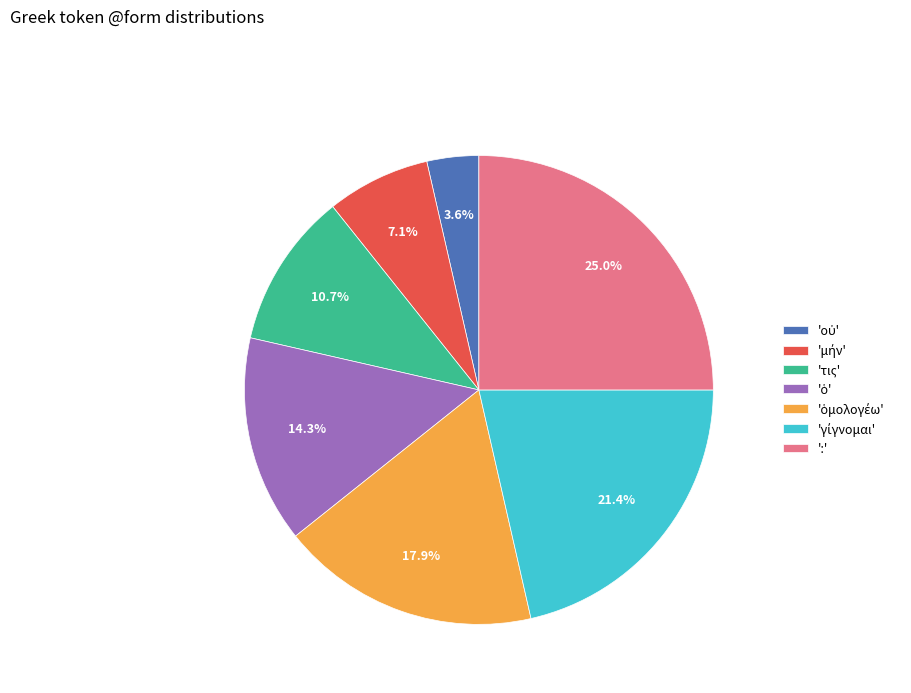

Which category has the biggest portion of the pie?

':'